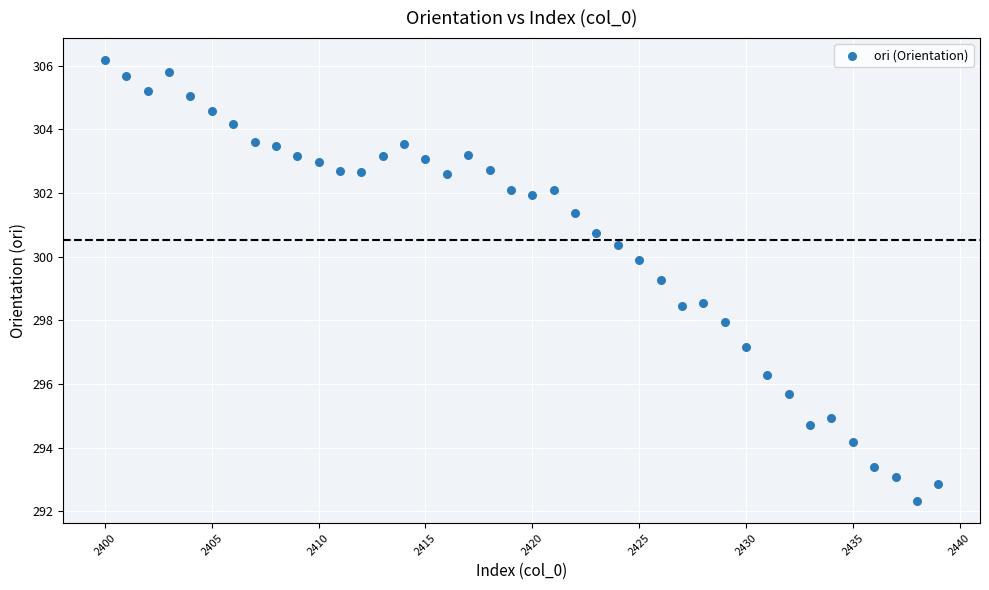

What Y value in the scatter plot is closest to 299?

299.3